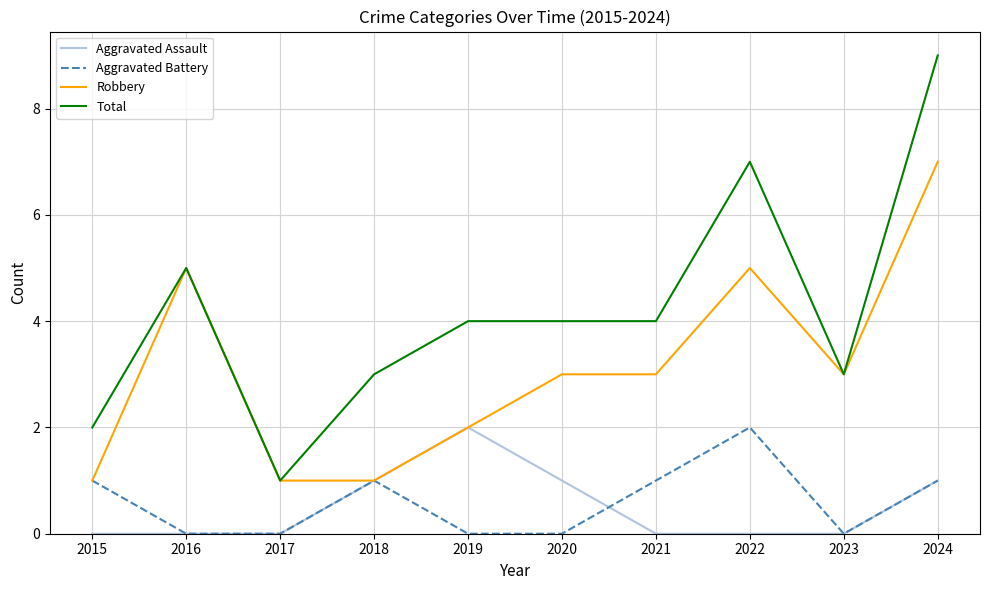

Reading left to right, transcribe all the data shown in this chart.

Aggravated Assault: 2015=0	2016=0	2017=0	2018=1	2019=2	2020=1	2021=0	2022=0	2023=0	2024=1
Aggravated Battery: 2015=1	2016=0	2017=0	2018=1	2019=0	2020=0	2021=1	2022=2	2023=0	2024=1
Robbery: 2015=1	2016=5	2017=1	2018=1	2019=2	2020=3	2021=3	2022=5	2023=3	2024=7
Total: 2015=2	2016=5	2017=1	2018=3	2019=4	2020=4	2021=4	2022=7	2023=3	2024=9